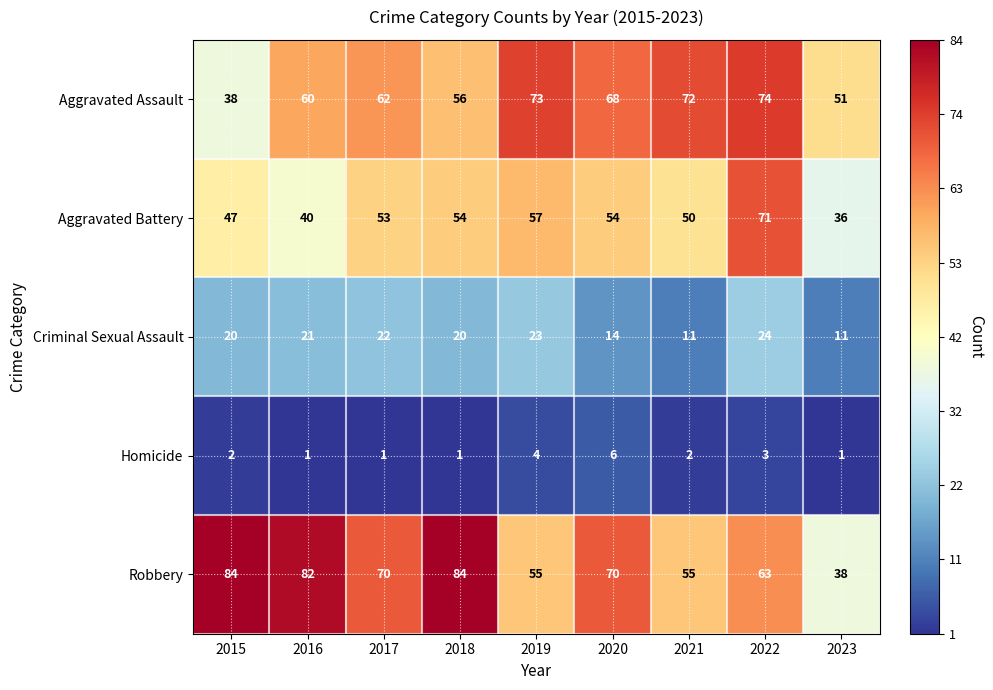

Read the Homicide value at 2020.

6